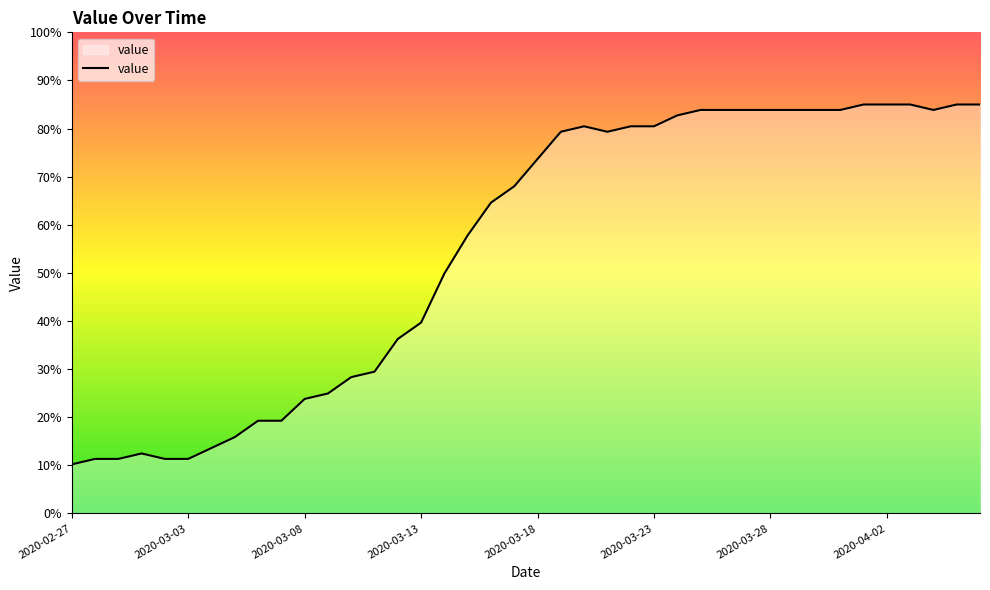

What is the minimum value shown in the chart?

10.2